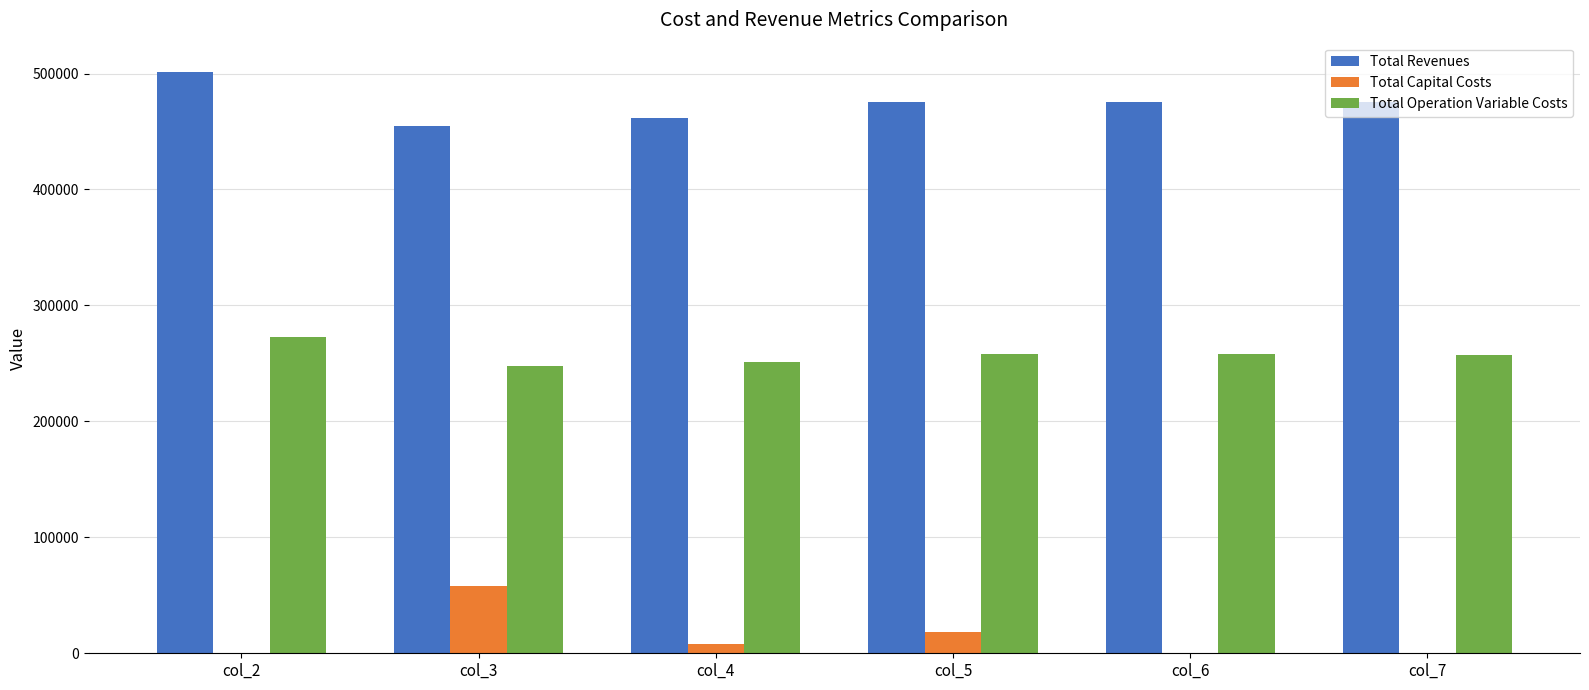

True or false: Total Capital Costs has a value of 0.0 at col_7.

True